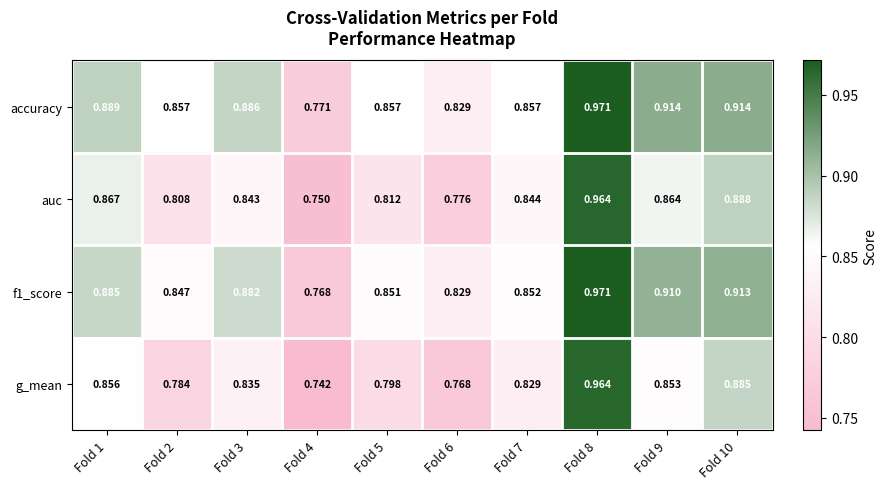

Is the value of f1_score at Fold 6 greater than the value of accuracy at Fold 5?

No